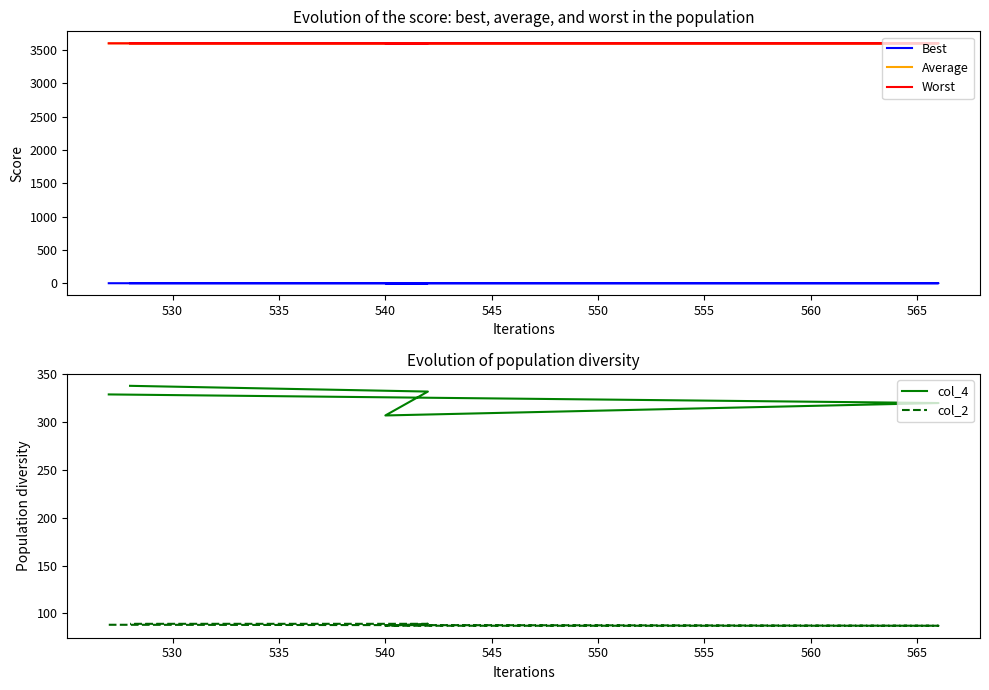

Reading left to right, what are all the values shown in this chart?

Best: 0.1	0.1	0.1	0.1	0.1
Average: 3599.9	3600.0	3599.9	3599.9	3599.9
Worst: 3600.0	3600.1	3600.0	3600.0	3600.0
col_4: 329.0	320.0	307.0	332.0	338.0
col_2: 88.0	87.0	87.0	89.0	89.0